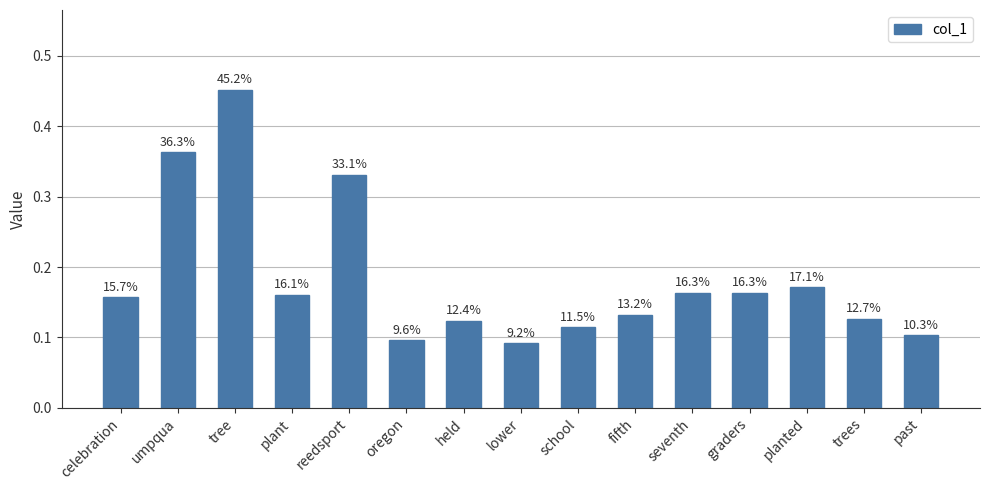

What is the average value?

0.2